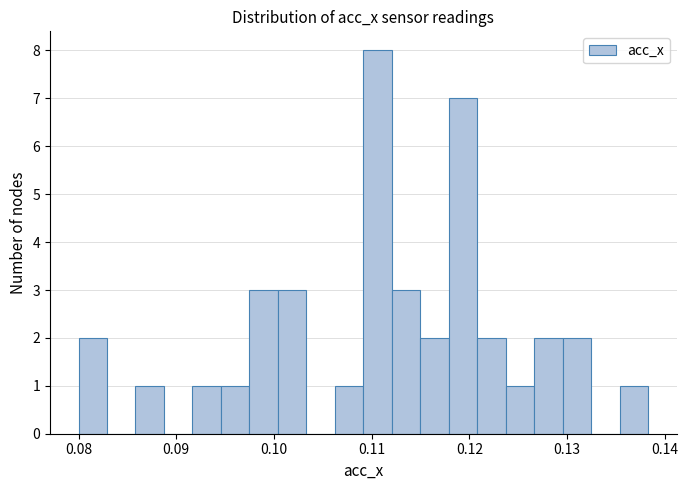

Around what value on the x-axis is the tallest bar? Give the approximate position of its centre, as read against the axis.

0.111